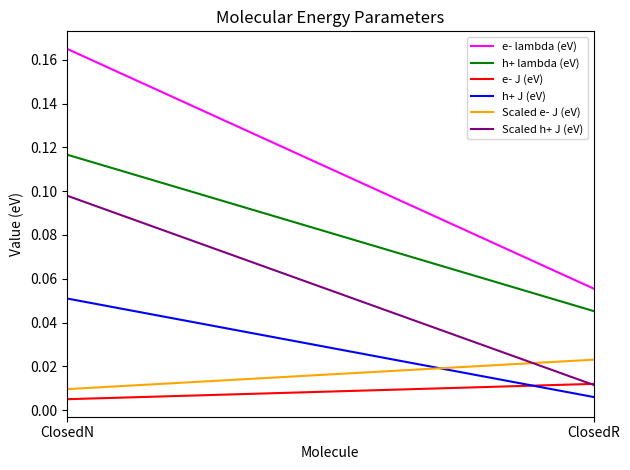

Which series has the largest range (max minus min)?

e- lambda (eV)